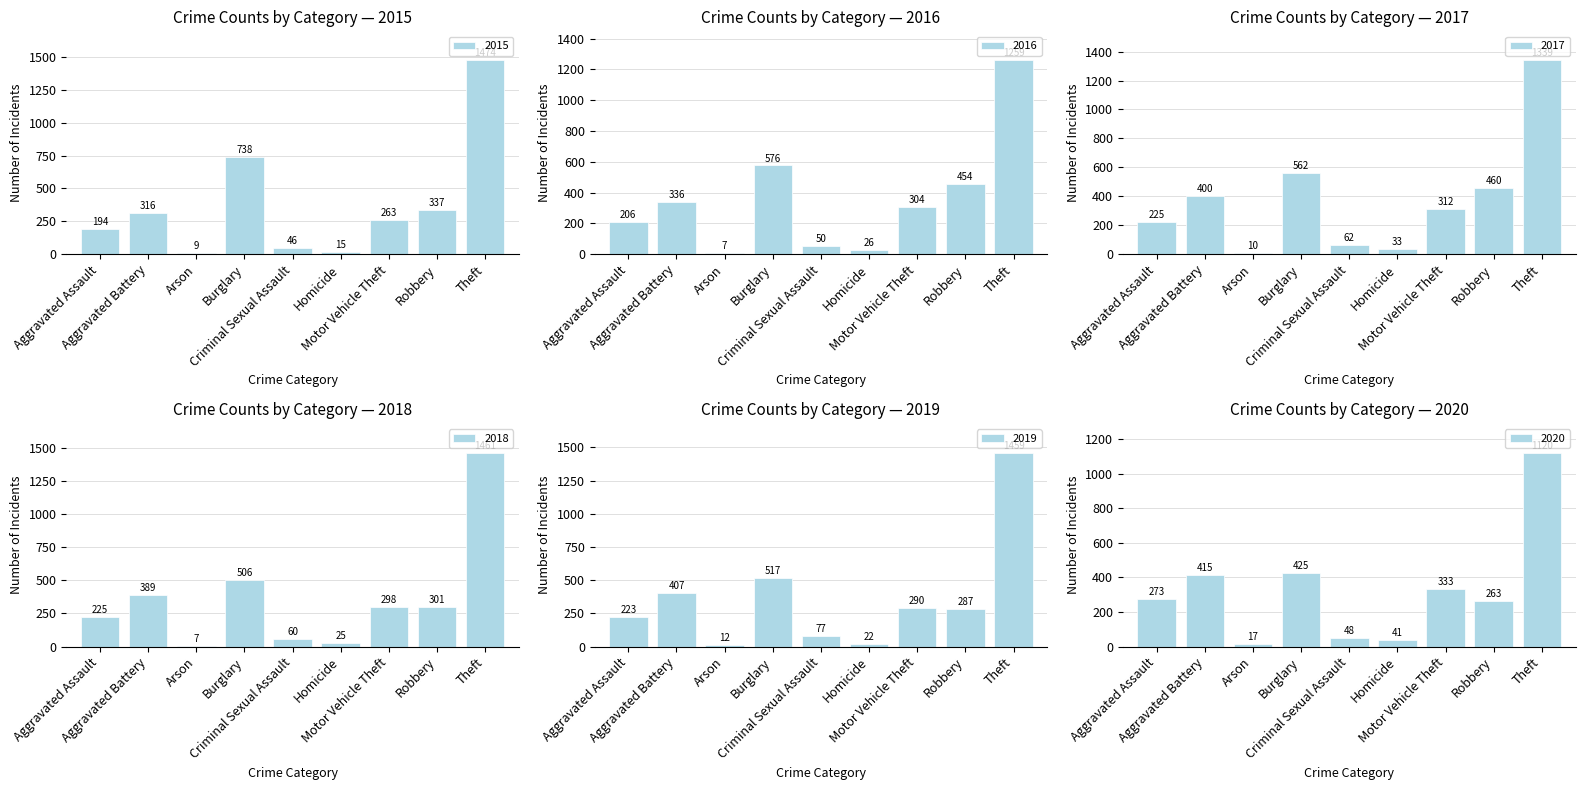

At which label is 2018 closest to 734?

Burglary